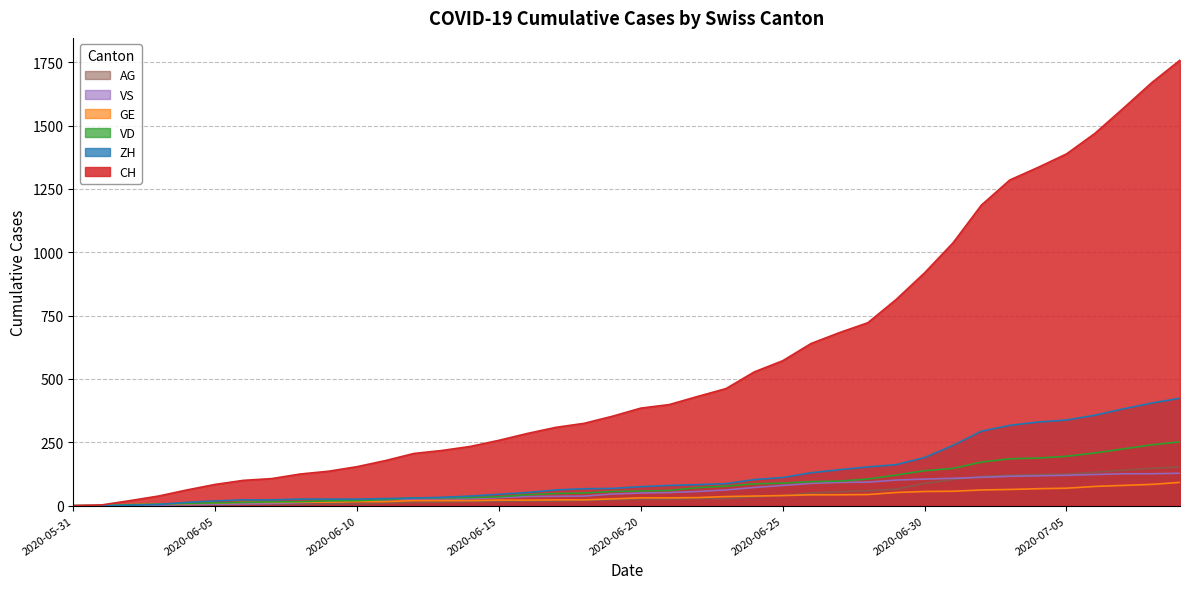

At which label is CH closest to 879?

2020-06-30